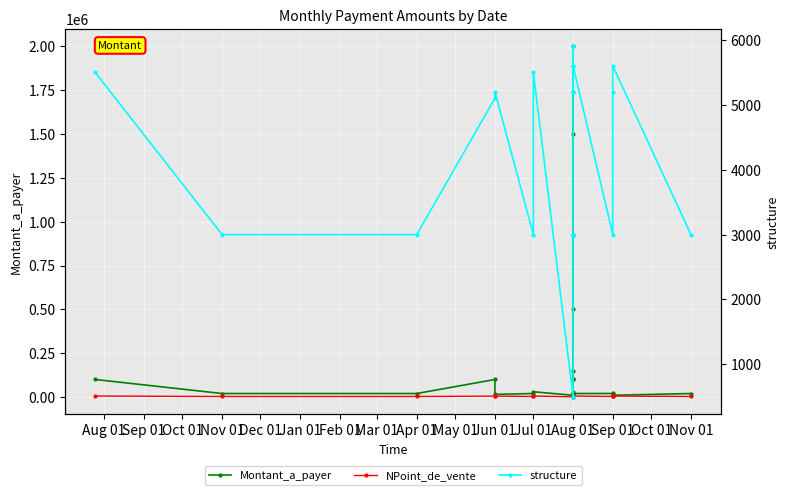

The structure series shows 3979 at Aug 01. True or false?

False